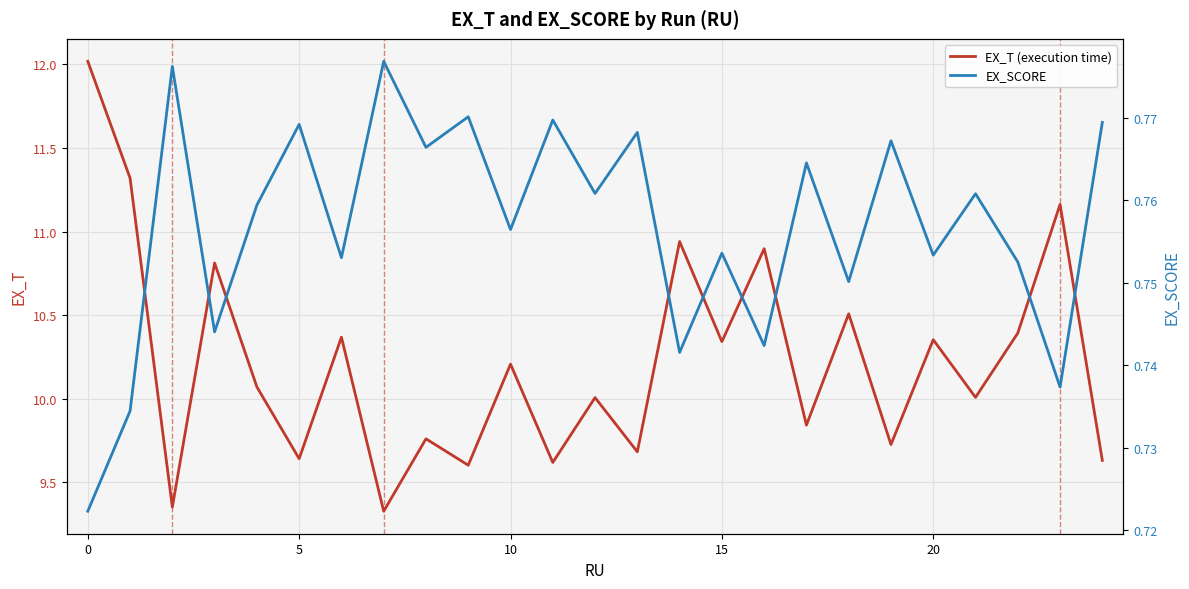

Which category has the highest value in the EX_SCORE series?

7